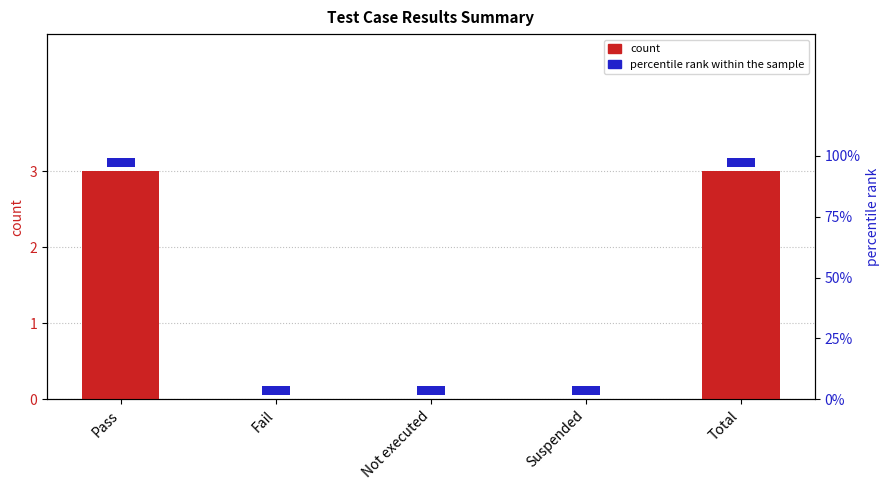

What is the average value?

1